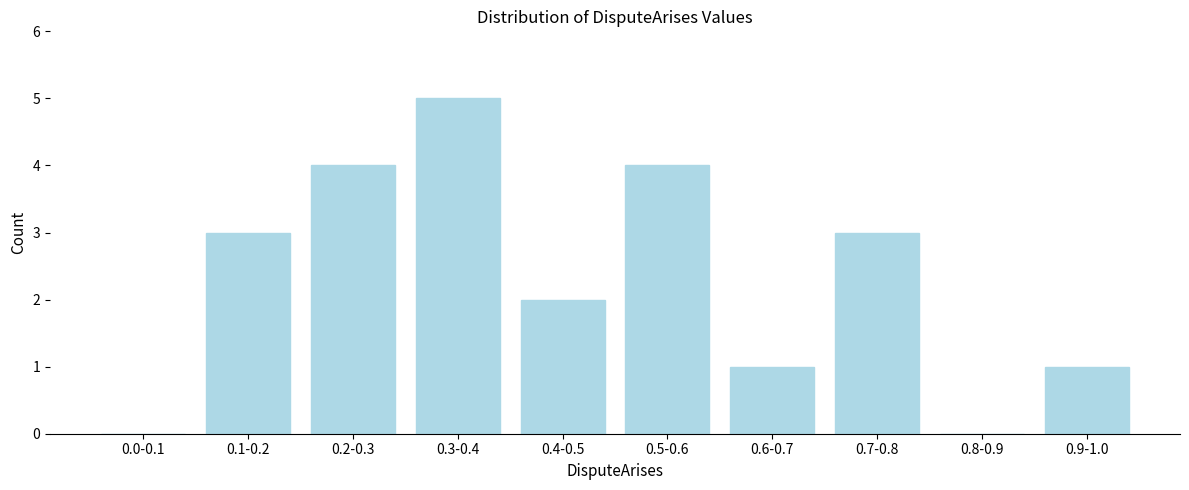

Reading left to right, extract all data points from this chart.

0.0-0.1=0	0.1-0.2=3	0.2-0.3=4	0.3-0.4=5	0.4-0.5=2	0.5-0.6=4	0.6-0.7=1	0.7-0.8=3	0.8-0.9=0	0.9-1.0=1